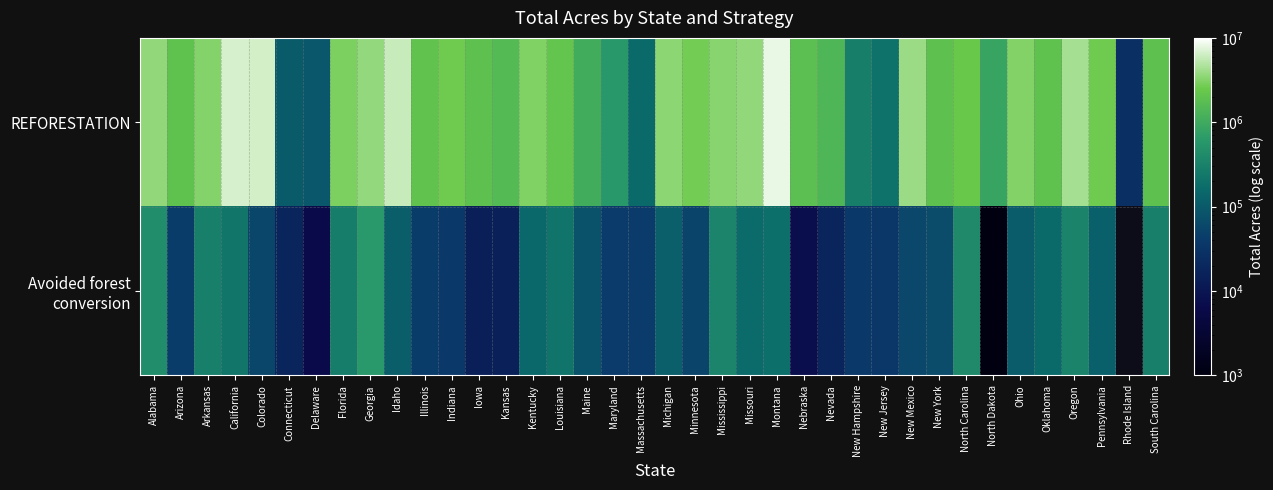

What is the average value of the REFORESTATION series?

2597218.4